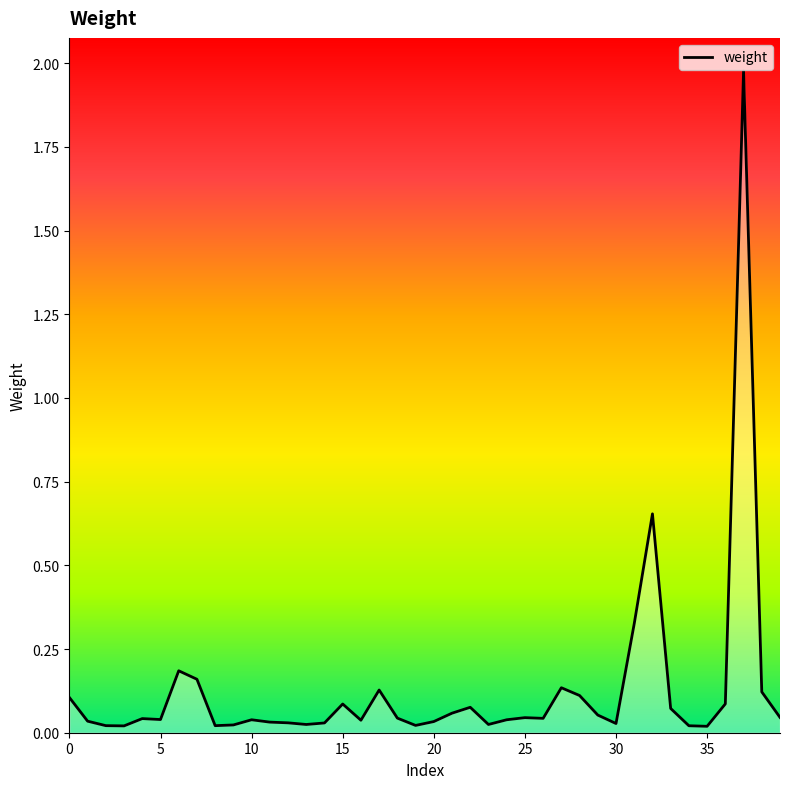

Does the chart have visible grid lines?

No